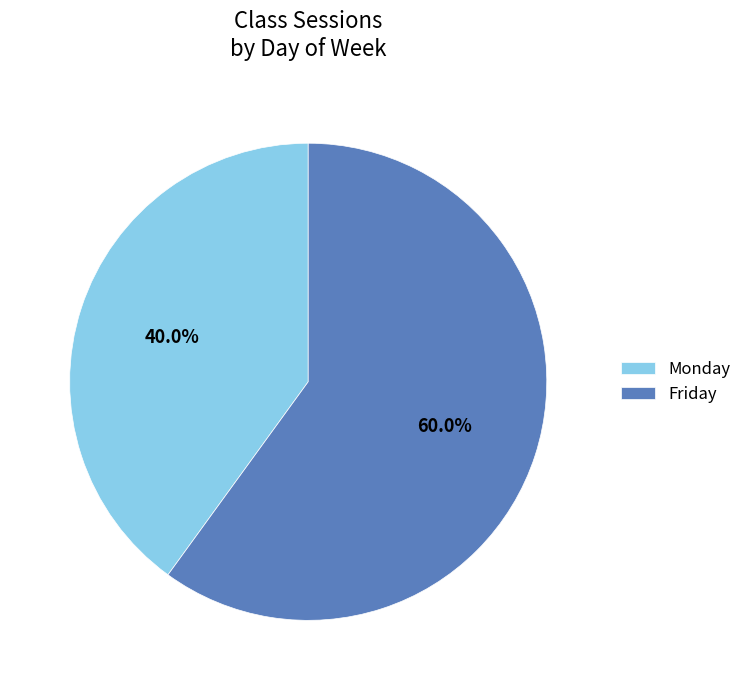

Is it true that Monday is 25% of the pie?

False